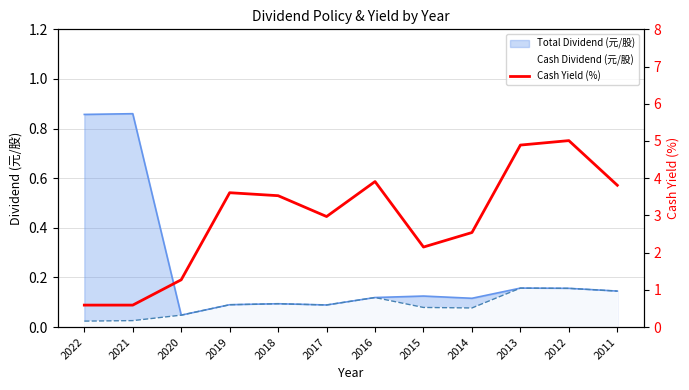

Which has a higher value, 2012 or 2019?

2012